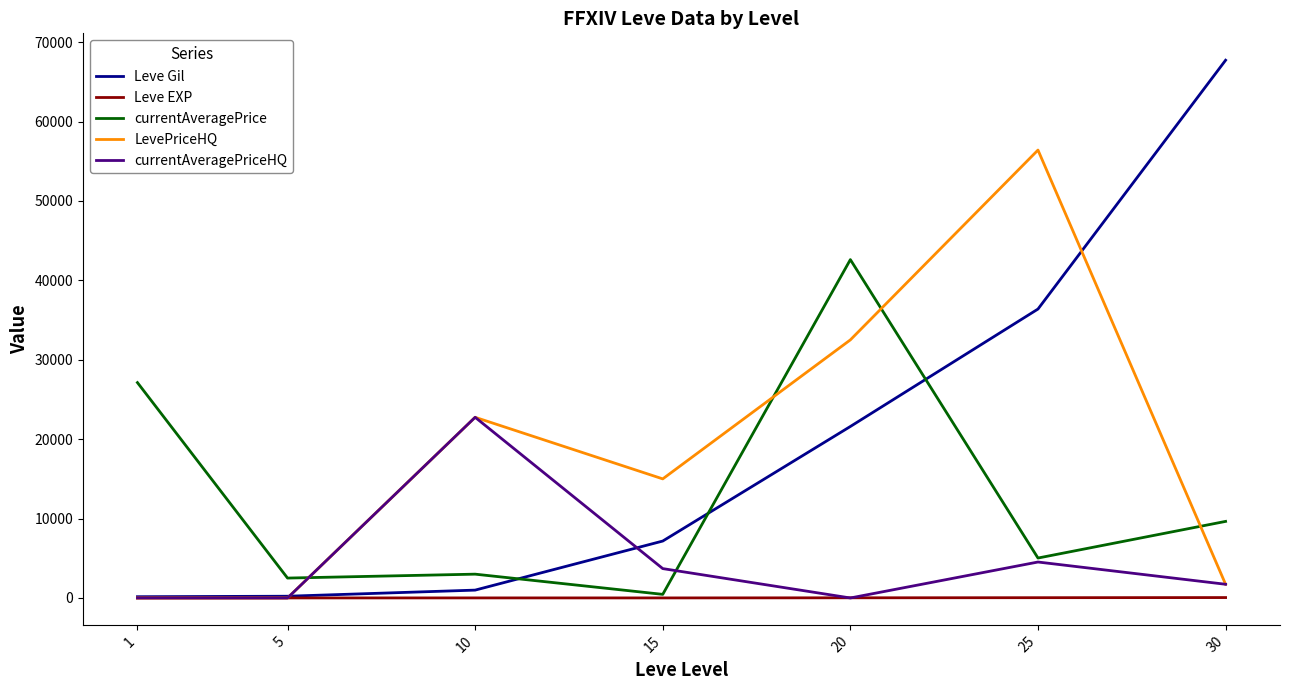

Which series ends up on top after the final intersection of currentAveragePriceHQ and Leve Gil?

Leve Gil